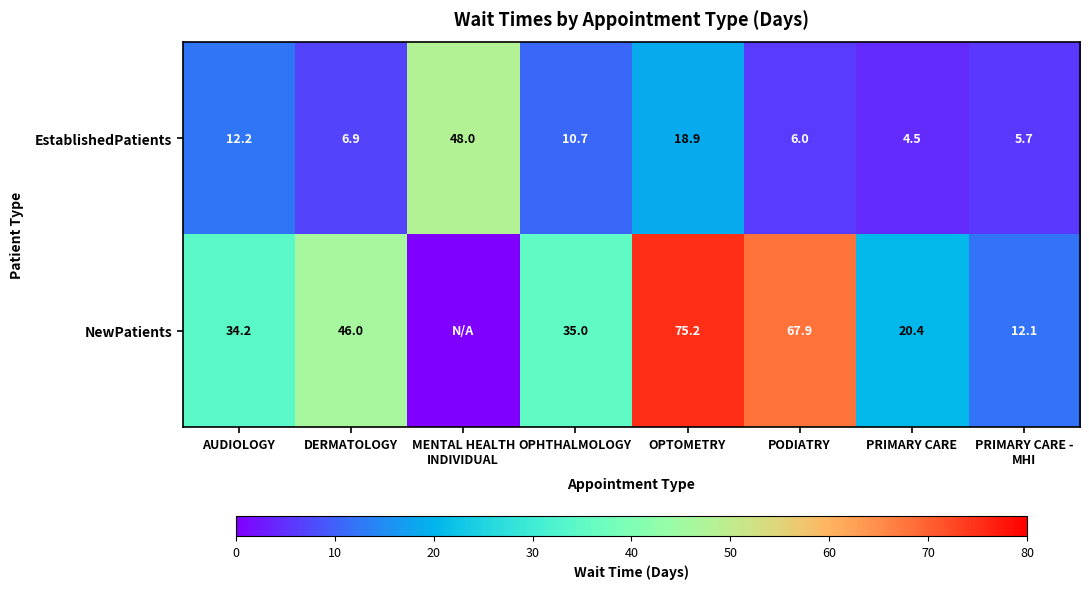

Read the EstablishedPatients value at DERMATOLOGY.

6.9